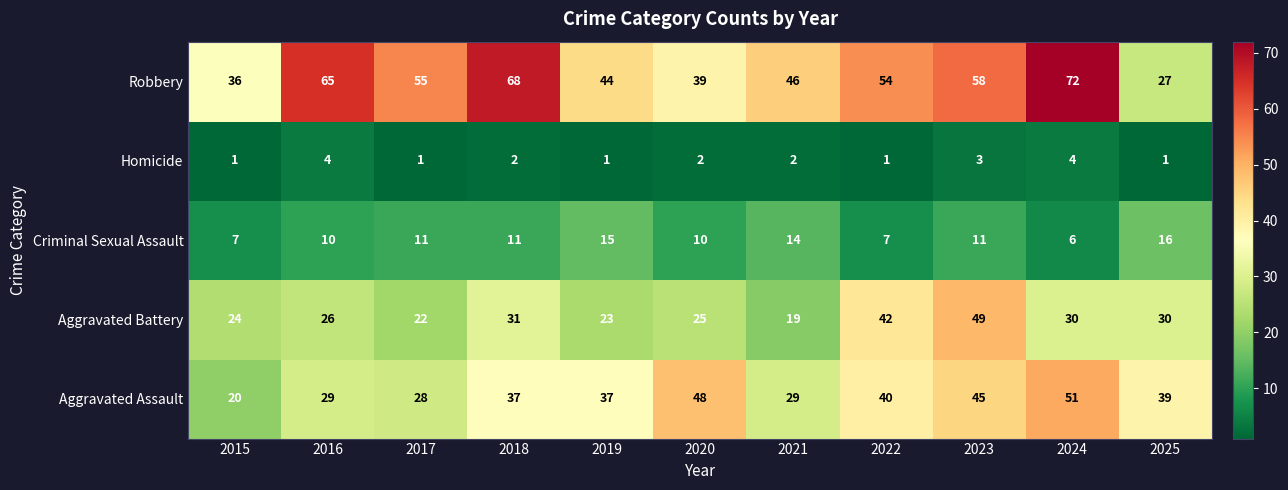

At which category is the sum across all series the highest?

2023